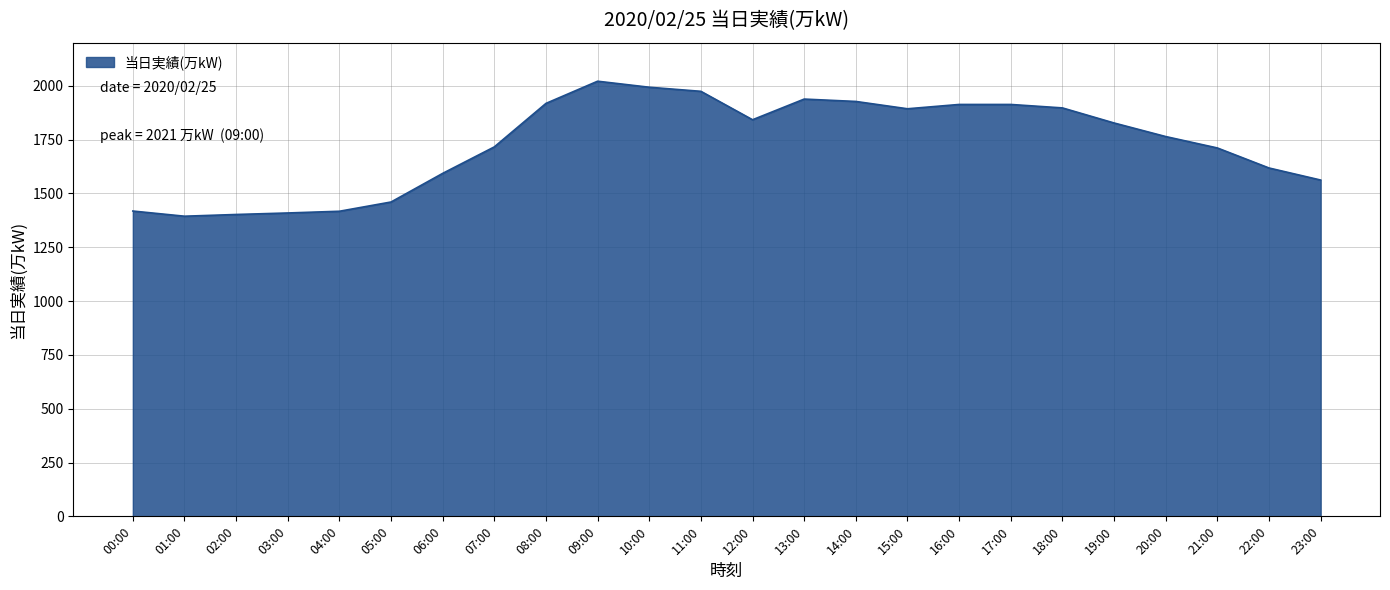

Does the chart display data point markers on the line(s)?

No